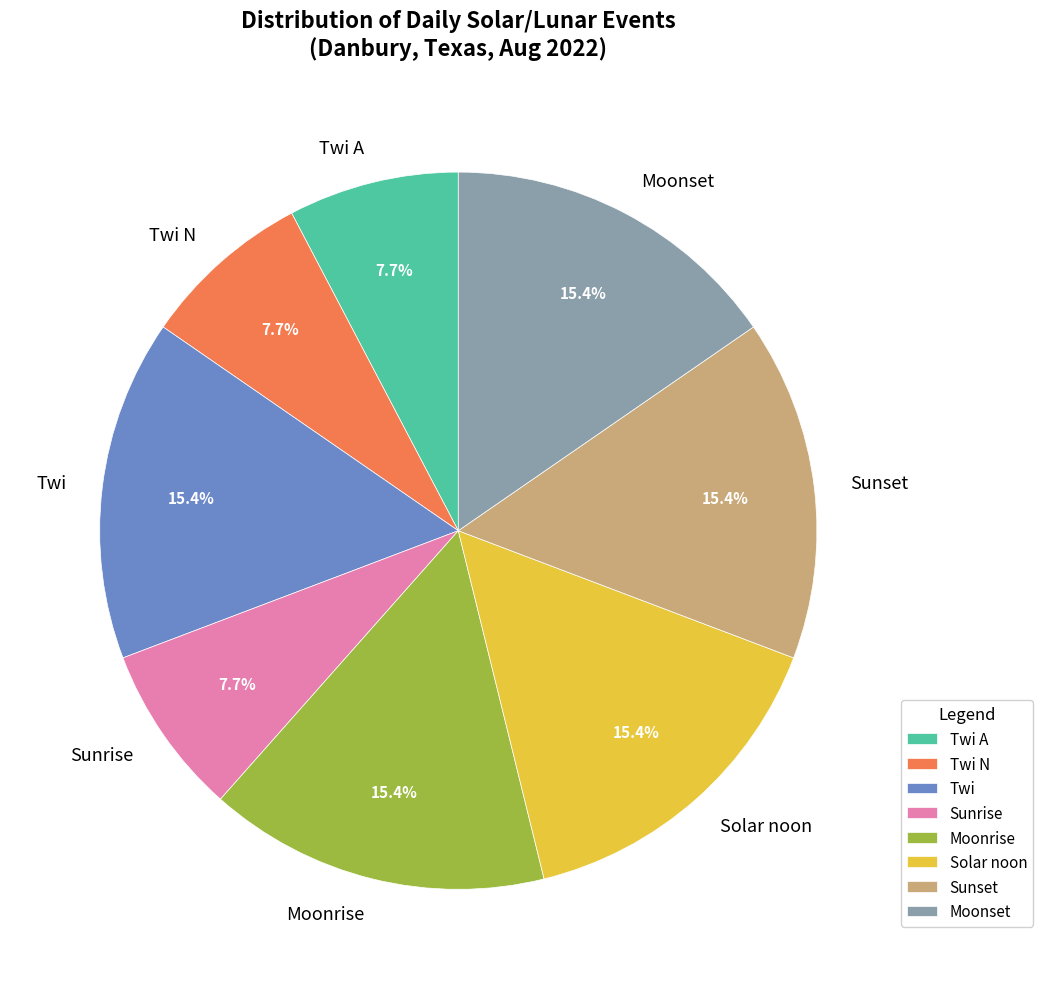

Is the sum of Twi and Moonrise greater than half?

No